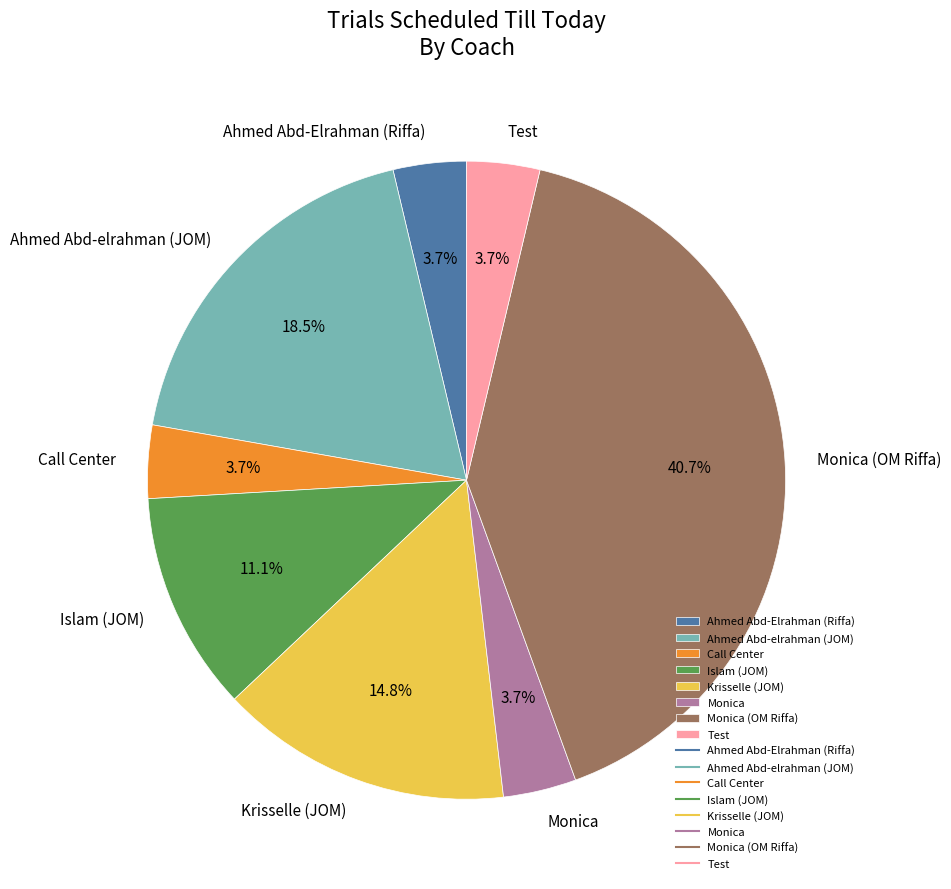

Is the sum of Islam (JOM) and Call Center greater than half?

No